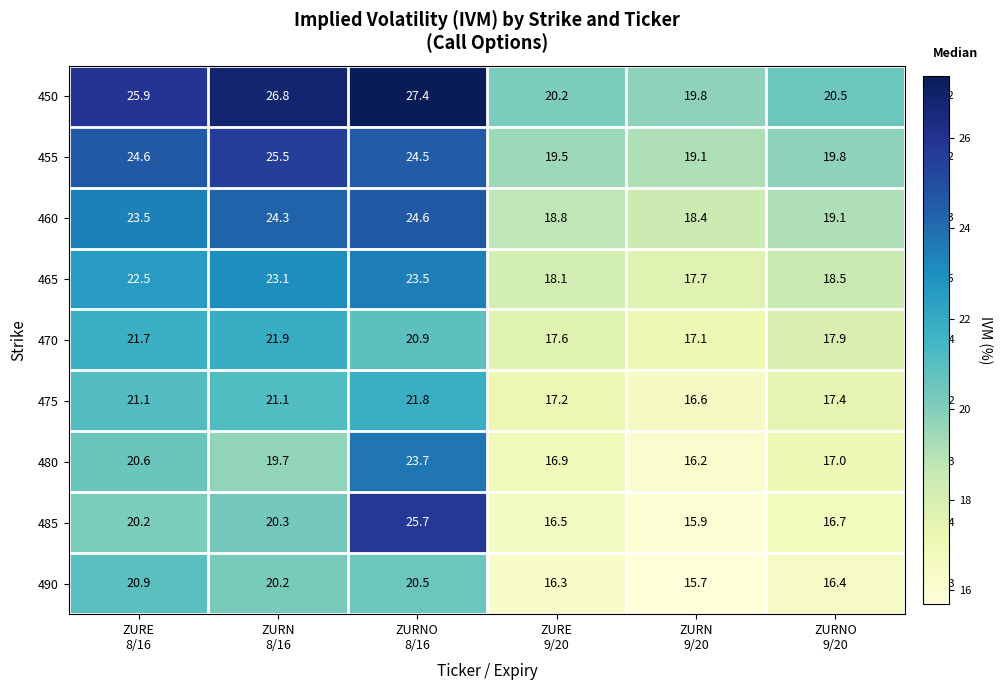

What is the average value of the 490 series?

18.3